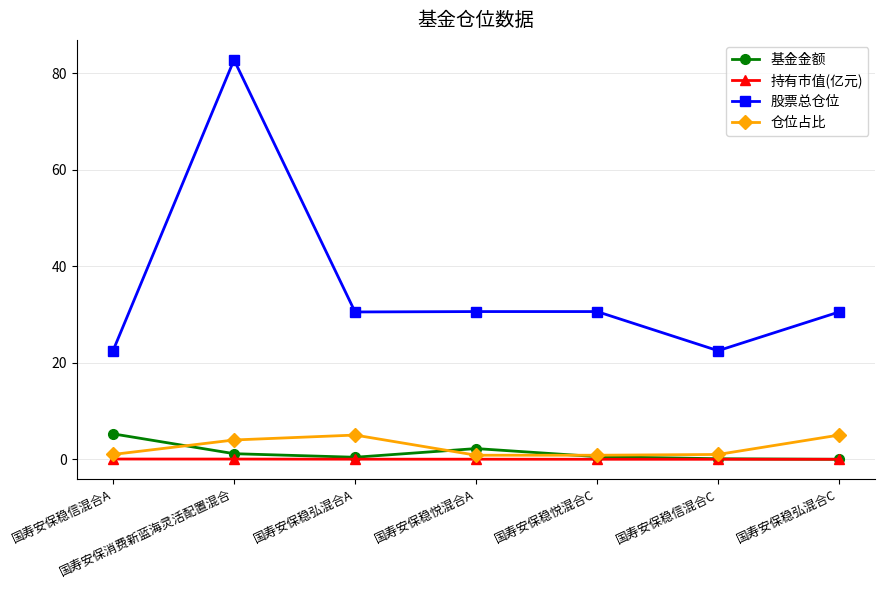

What is the difference between the maximum and minimum values in the 仓位占比 series?

4.2